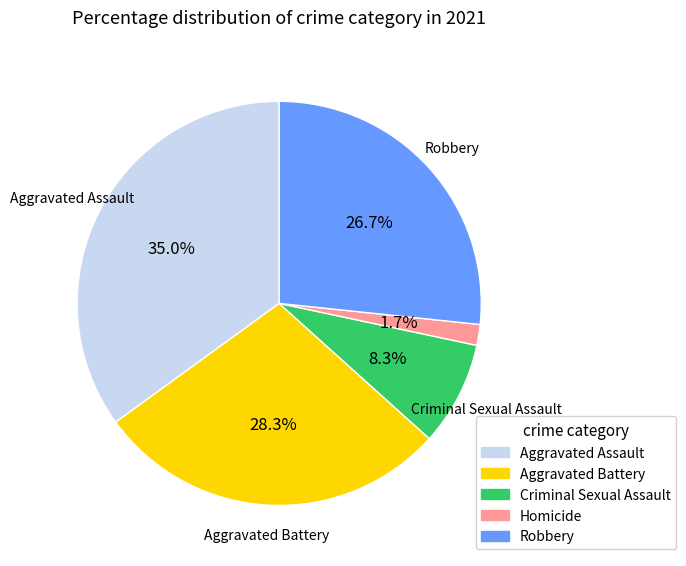

Which has a higher value, Criminal Sexual Assault or Homicide?

Criminal Sexual Assault